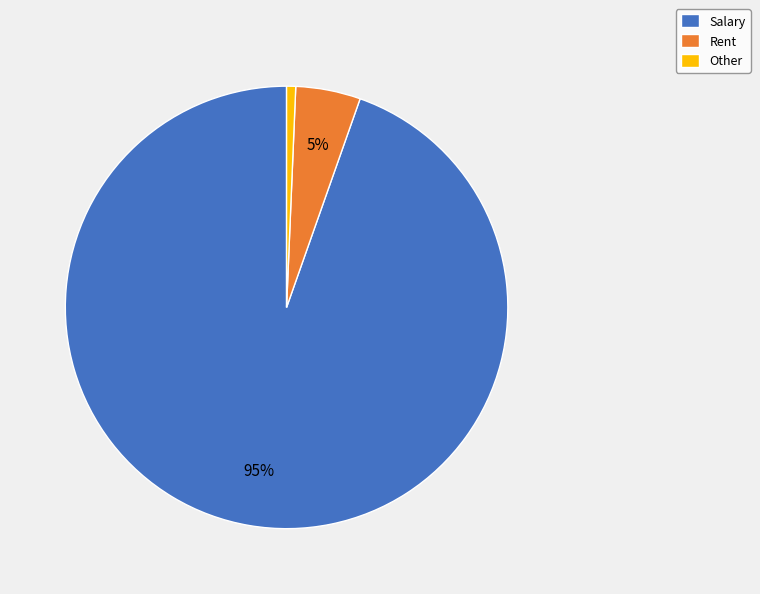

Between Other and Rent, which is larger?

Rent